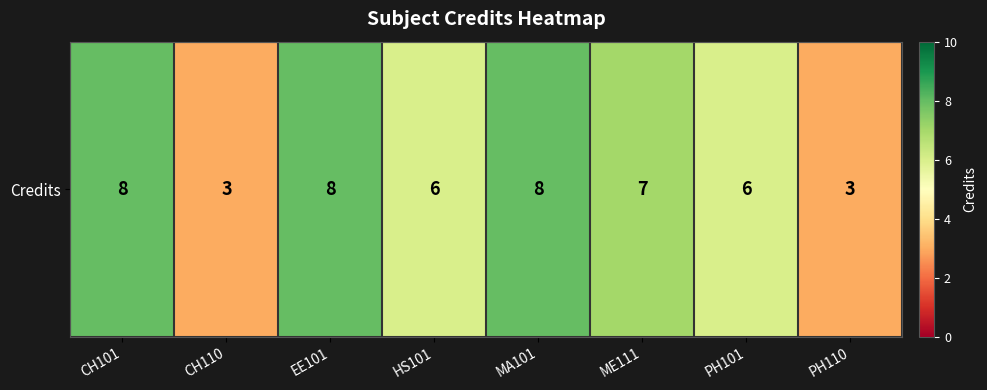

At which category does the chart reach its minimum across all series?

CH110